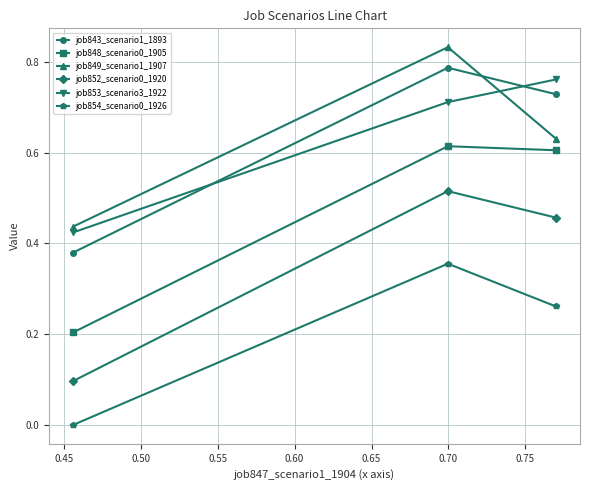

What is the sum of all job843_scenario1_1893 values?

1.9